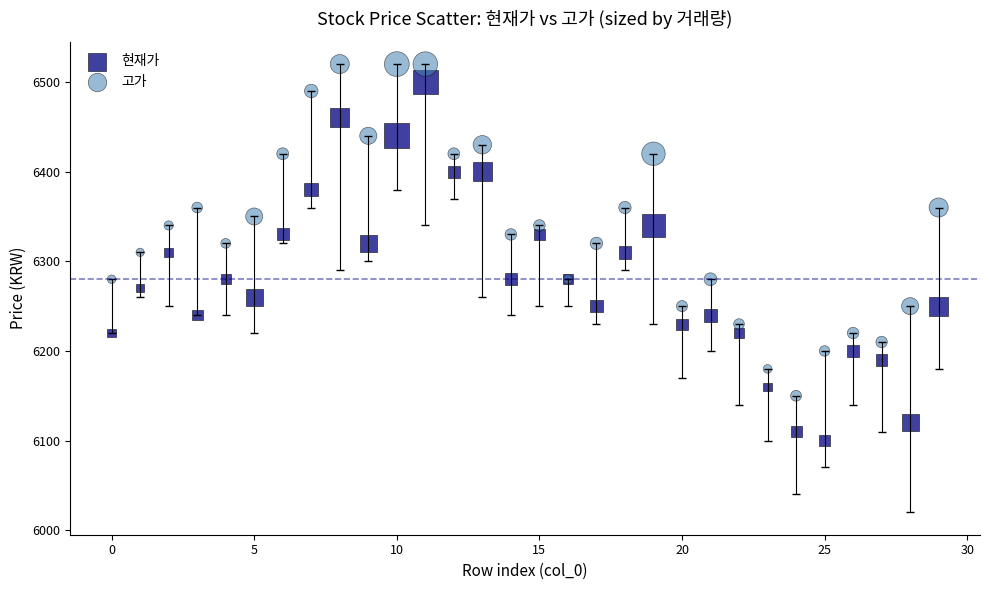

Which series has the largest Y range (max minus min)?

현재가